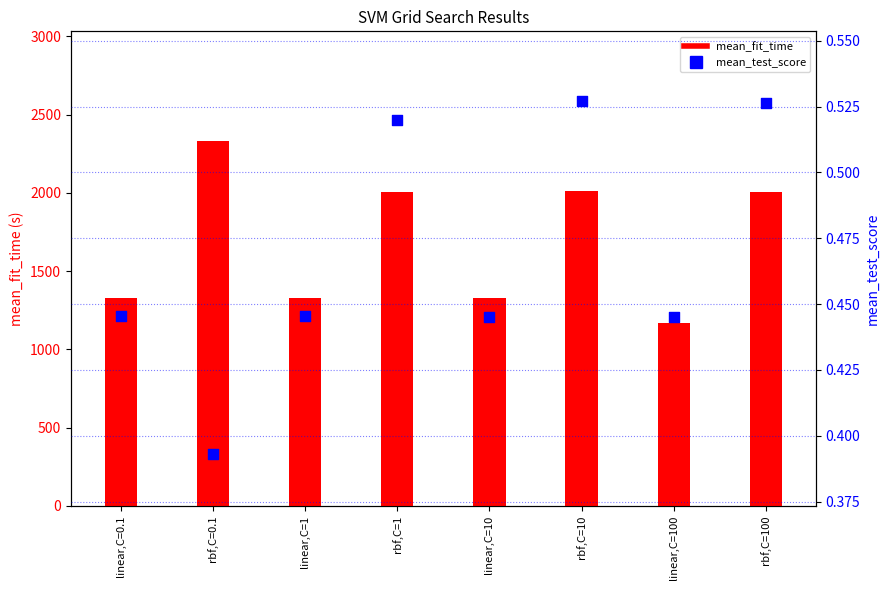

Which series has the largest total across all categories?

mean_fit_time